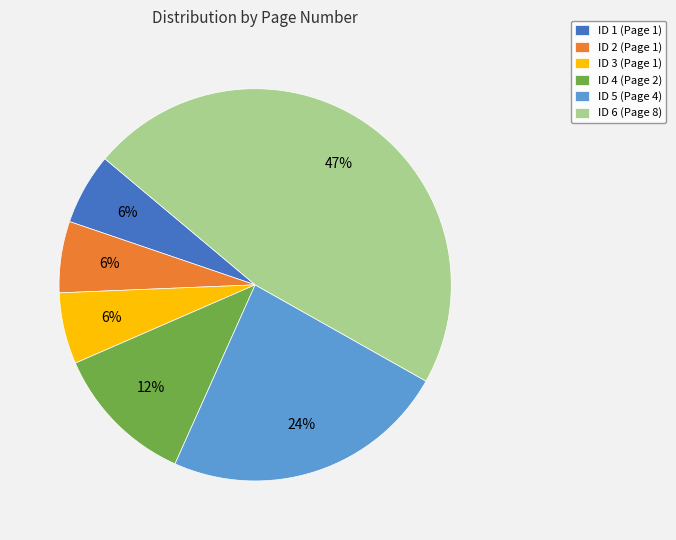

Which has a higher value, ID 6 (Page 8) or ID 4 (Page 2)?

ID 6 (Page 8)